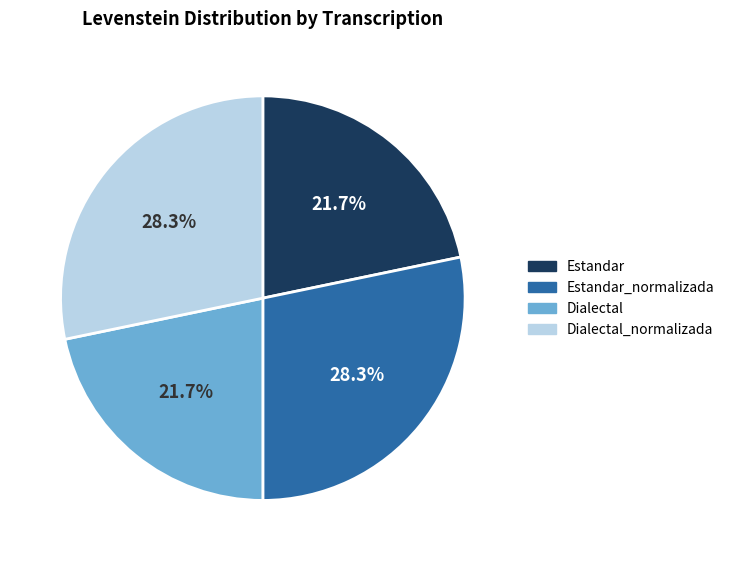

Does any single category account for the majority?

No